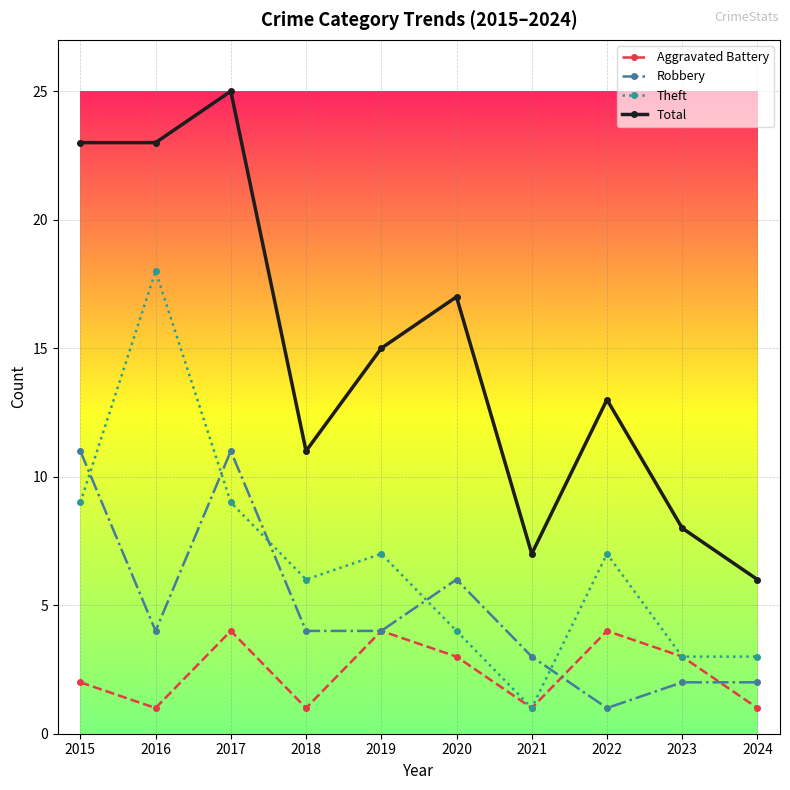

At which category is the sum across all series the highest?

2017